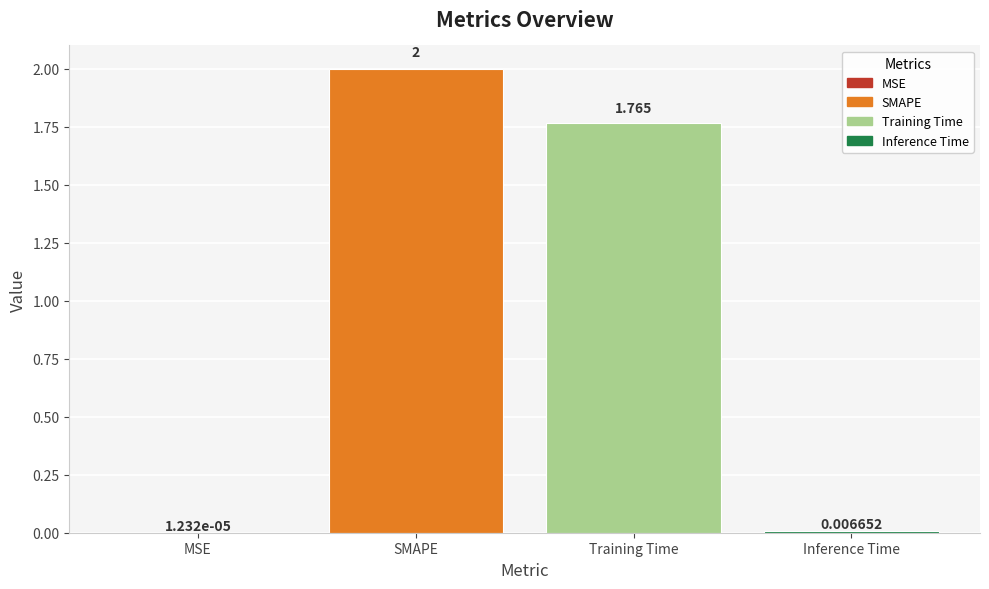

At which label is the value closest to 1?

Training Time